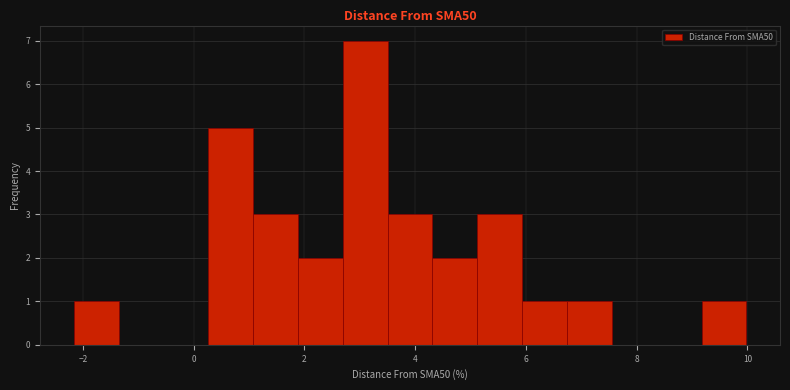

Reading left to right, transcribe this chart: for each bar, give the range it covers on the x-axis and its height. Neither the bar edges nor the heights are printed on the chart, so give them approximately, as read against the axes.

-2.2 to -1.4: 1
-1.4 to -0.6: 0
-0.6 to 0.2: 0
0.2 to 1.0: 5
1.0 to 1.8: 3
1.8 to 2.6: 2
2.6 to 3.6: 7
3.6 to 4.4: 3
4.4 to 5.2: 2
5.2 to 6.0: 3
6.0 to 6.8: 1
6.8 to 7.6: 1
7.6 to 8.4: 0
8.4 to 9.2: 0
9.2 to 10.0: 1